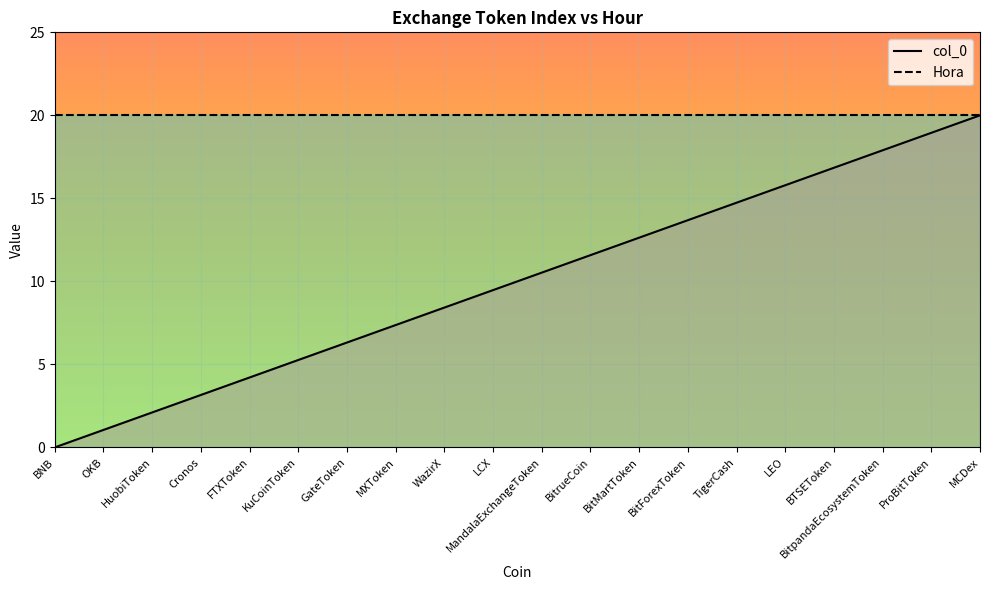

What is the highest value of the col_0 series?

20.0